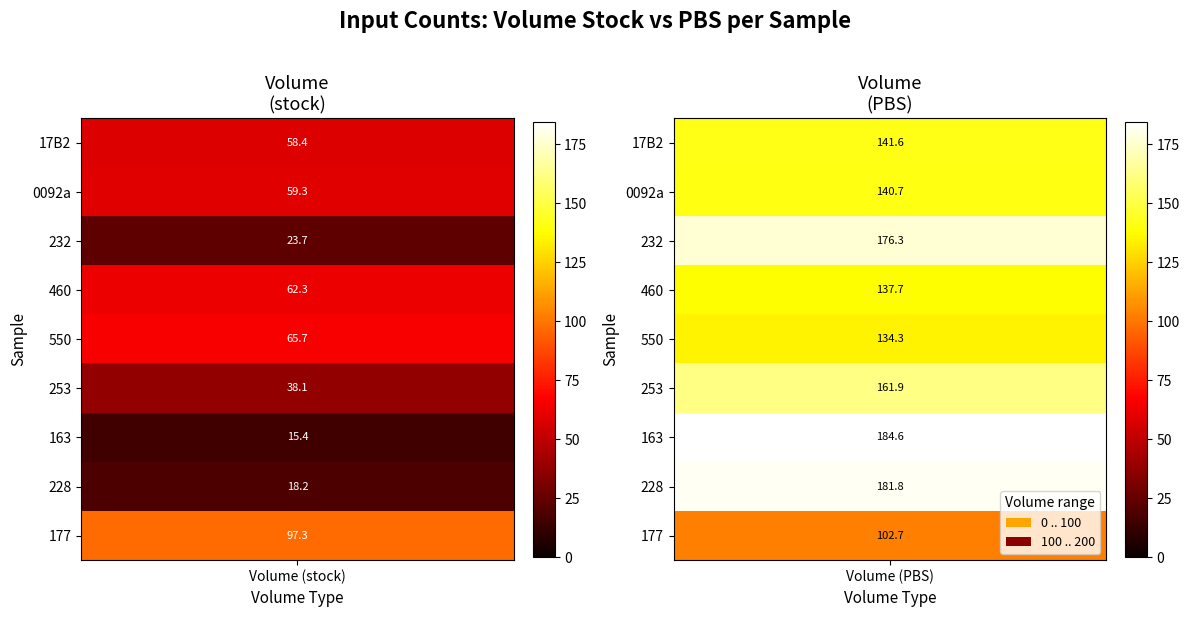

What is the total value across all series at 0?

438.4